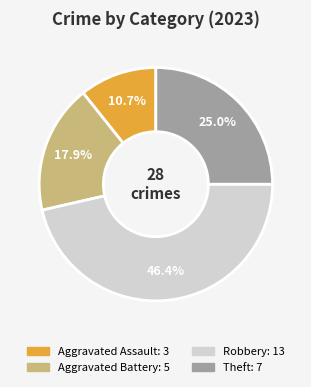

Between Aggravated Assault and Aggravated Battery, which is larger?

Aggravated Battery